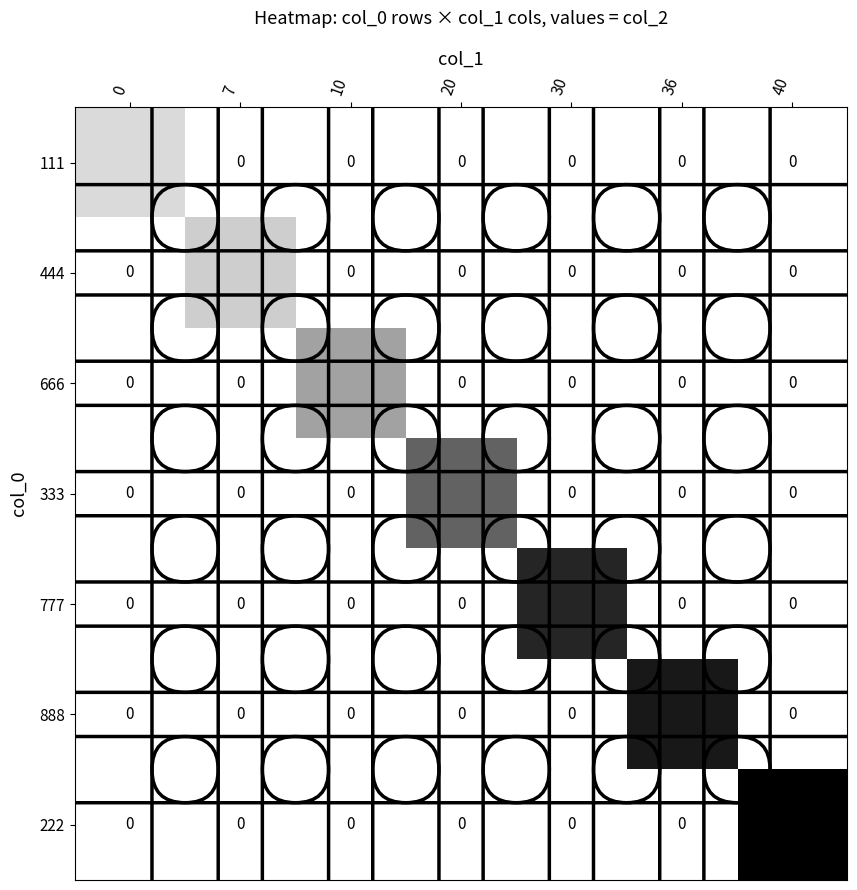

Rank the categories by 666 value from highest to lowest.

10, 0, 7, 20, 30, 36, 40